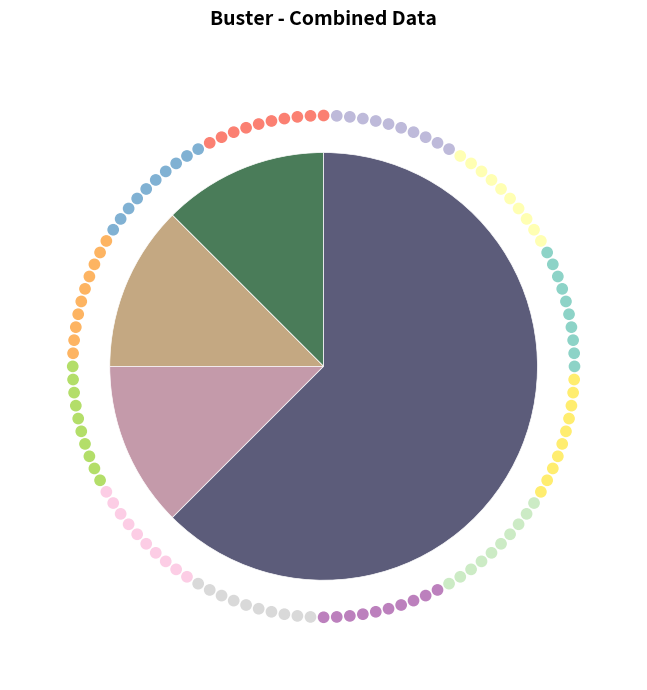

Does any single category account for the majority?

Yes